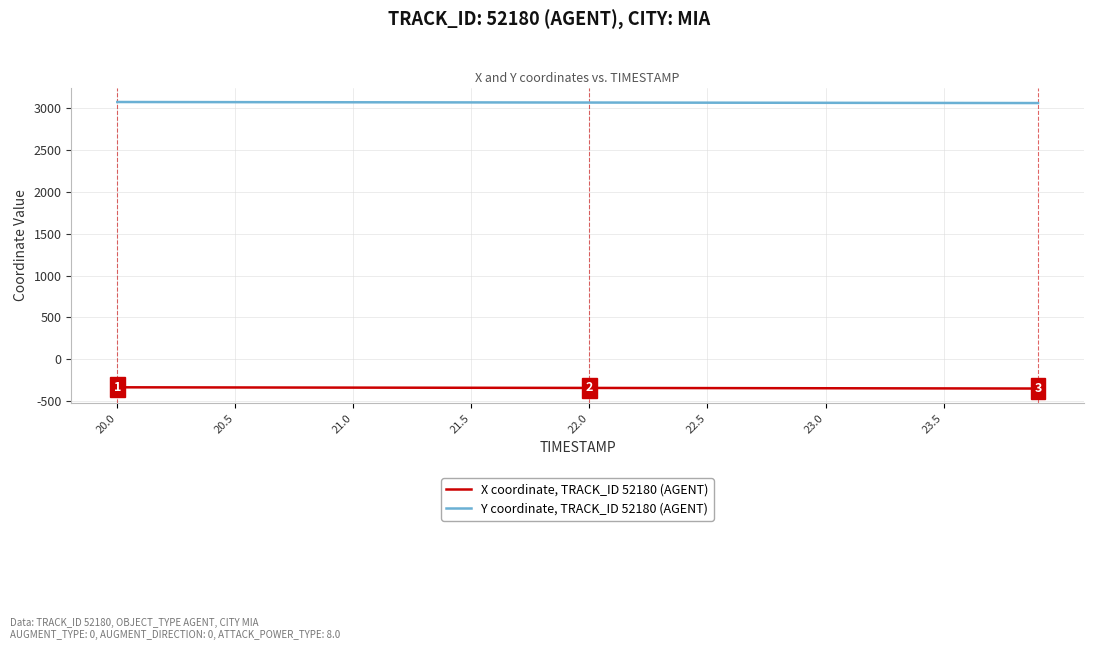

Rank the series by their maximum value, from highest to lowest.

Y coordinate, TRACK_ID 52180 (AGENT), X coordinate, TRACK_ID 52180 (AGENT)